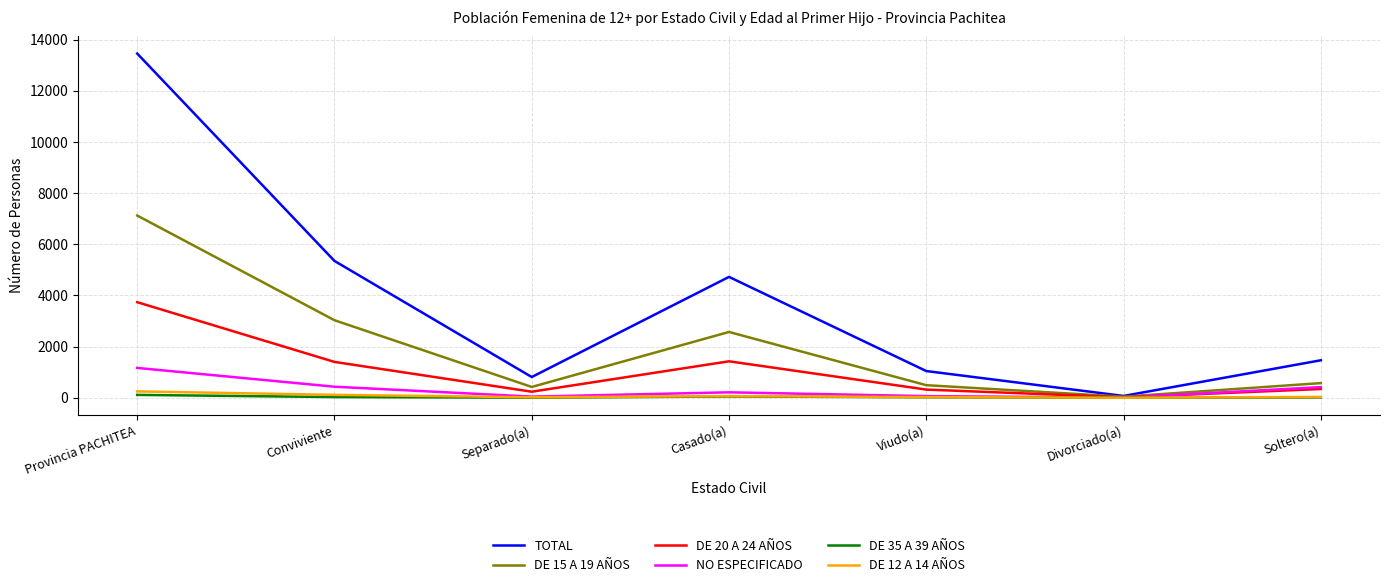

Which series changed the most between Casado(a) and Soltero(a)?

TOTAL